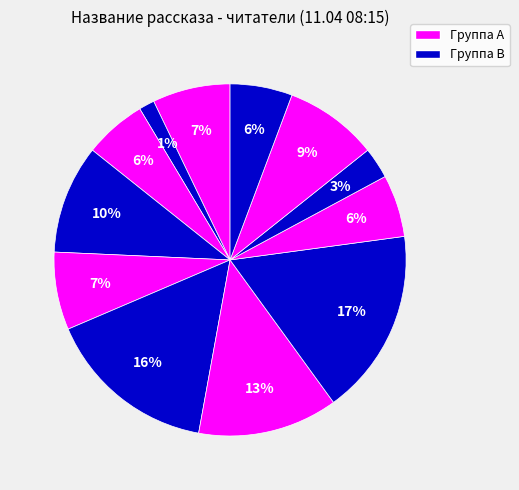

How many segments does this pie chart have?

12